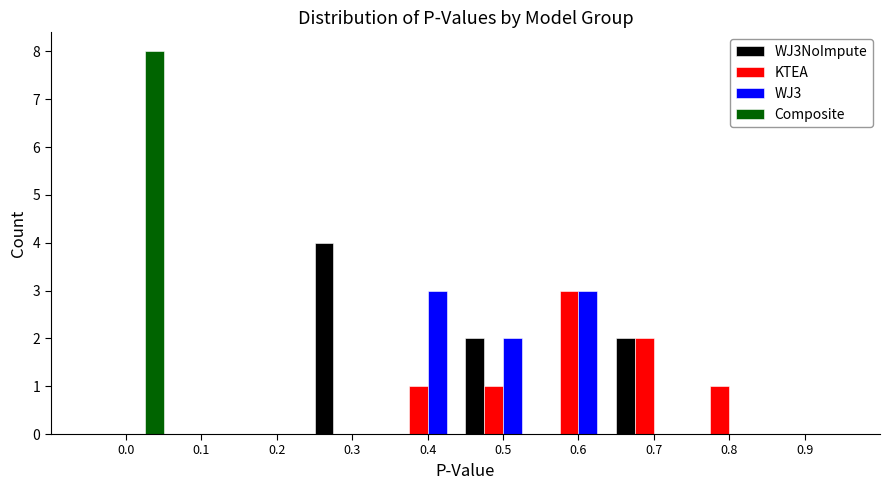

What is the sum of all KTEA values?

8